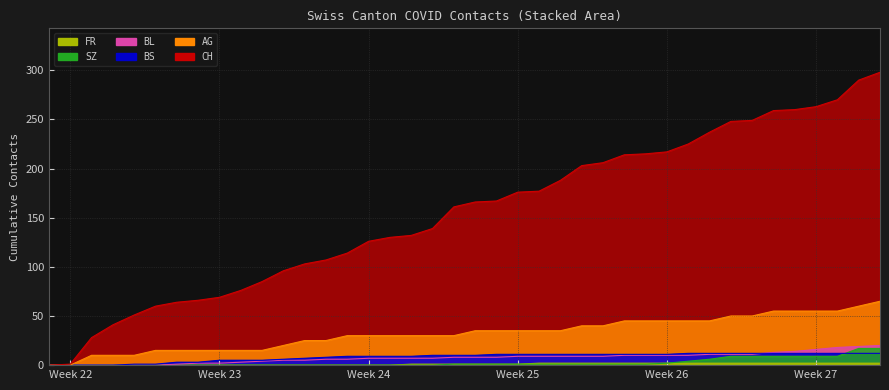

Which series has the largest total across all categories?

CH